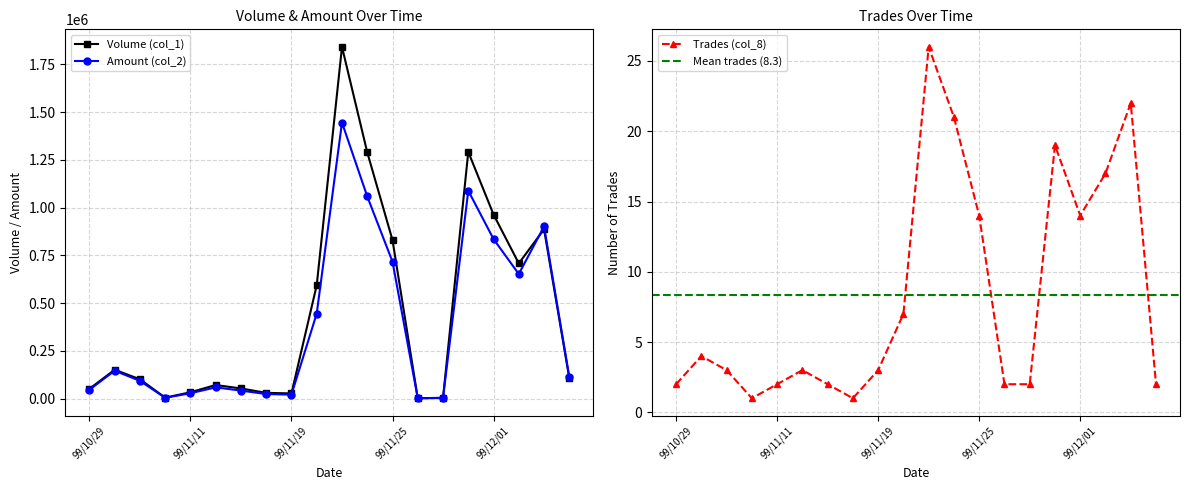

True or false: Volume (col_1) has more than 0 interior local peaks.

True